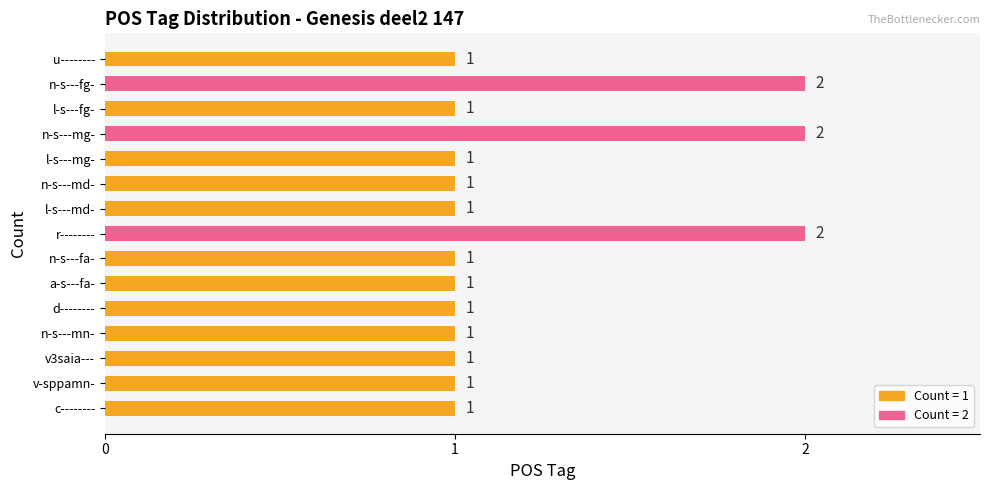

The value at r-------- is 2. True or false?

True